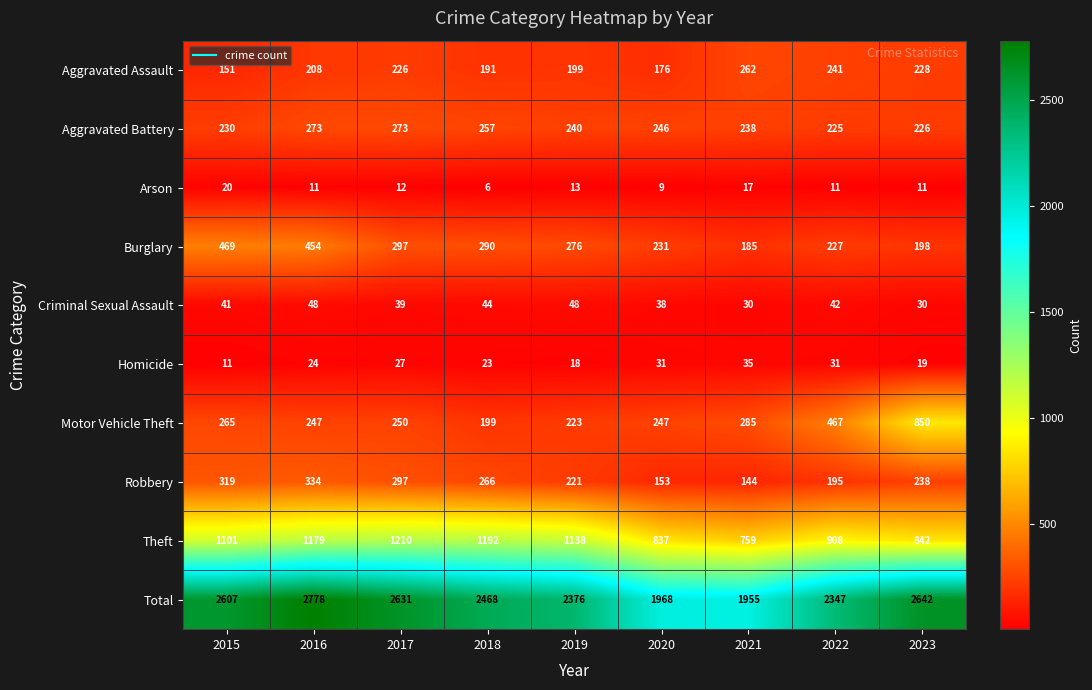

At 2019, list the series in order from largest to smallest.

Total, Theft, Burglary, Aggravated Battery, Motor Vehicle Theft, Robbery, Aggravated Assault, Criminal Sexual Assault, Homicide, Arson